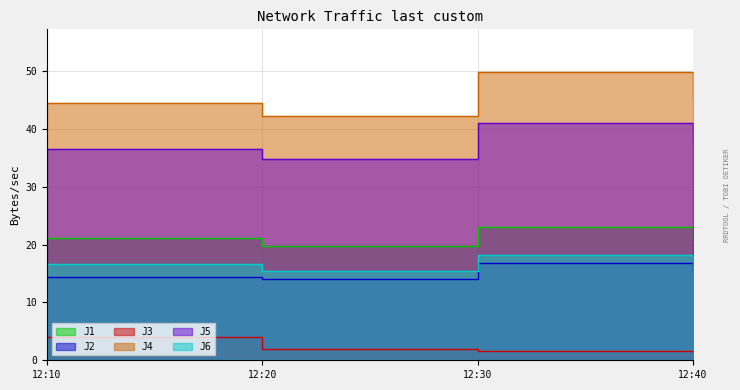

Which series has the widest spread of values?

J4